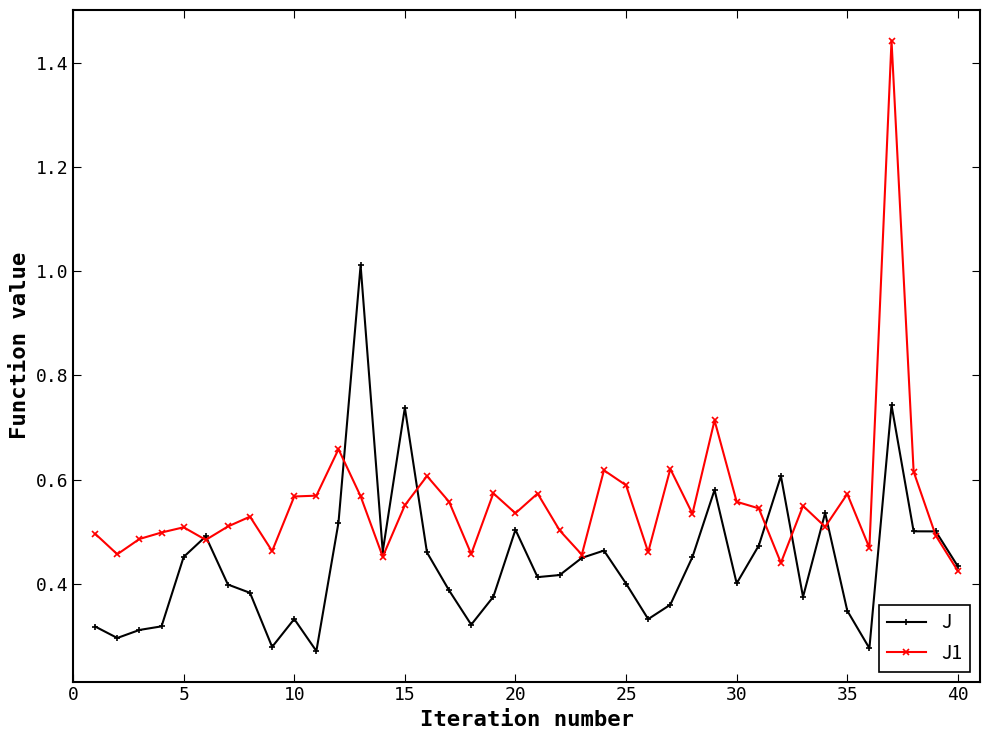

True or false: J has more than 2 points higher than both neighbors.

True